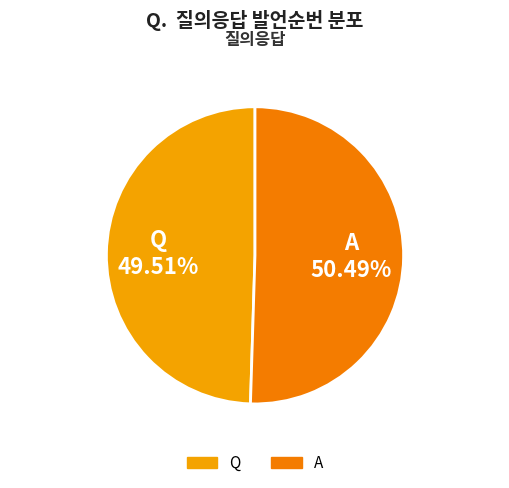

How many segments does this pie chart have?

2